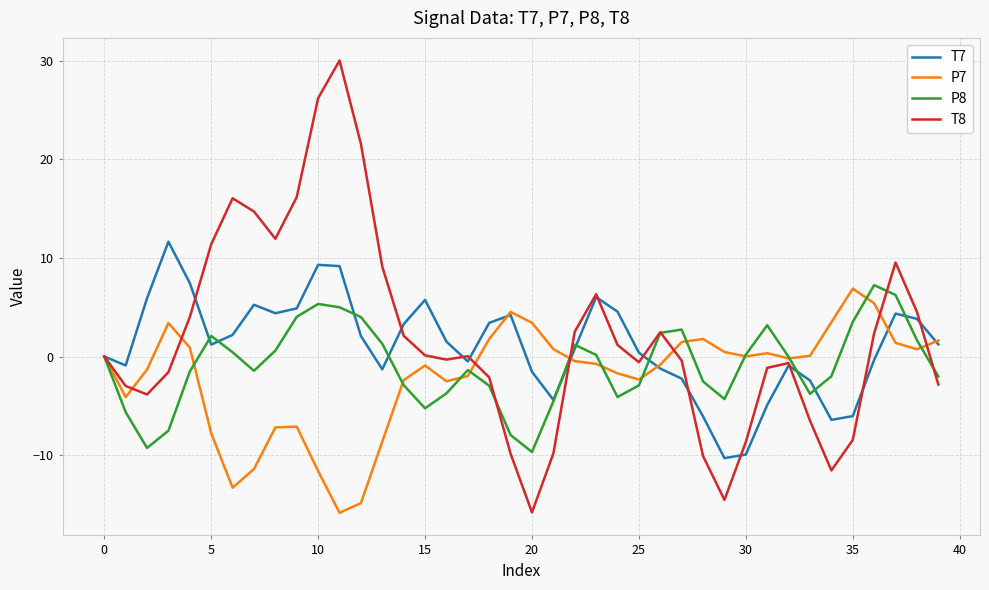

What is the smallest value displayed?

-15.9